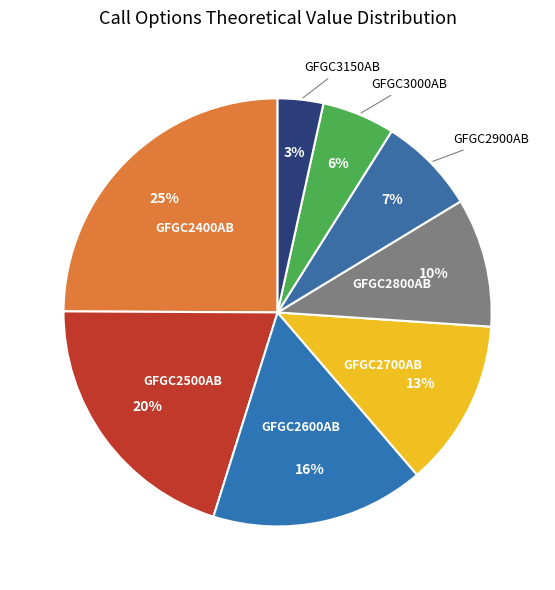

How many segments does this pie chart have?

8